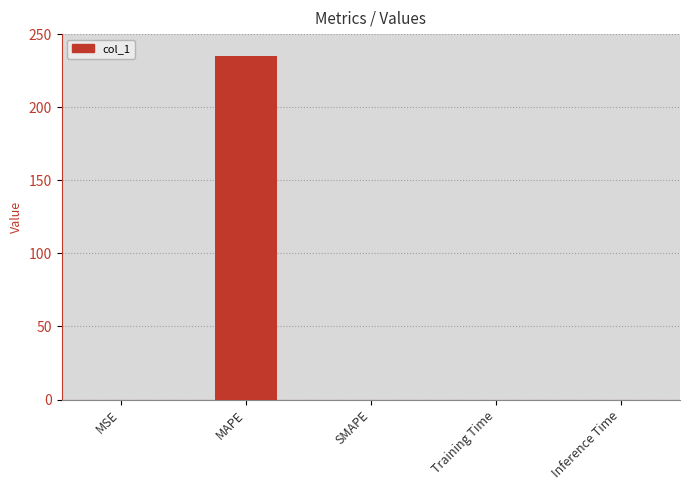

Which has a higher value, Inference Time or MAPE?

MAPE